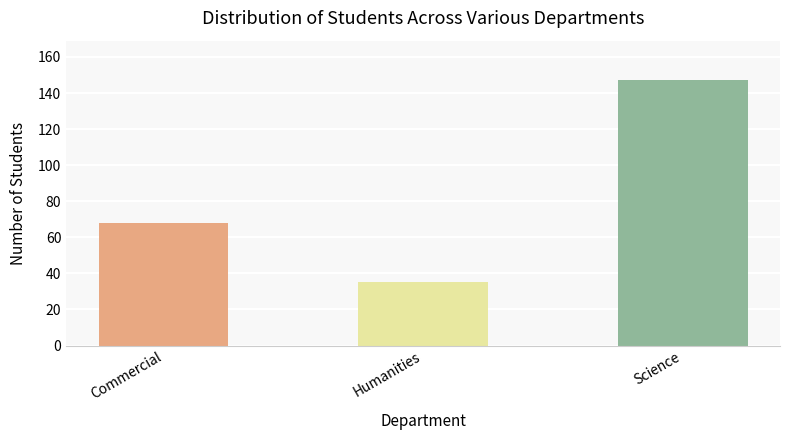

The value at Commercial is 68. True or false?

True